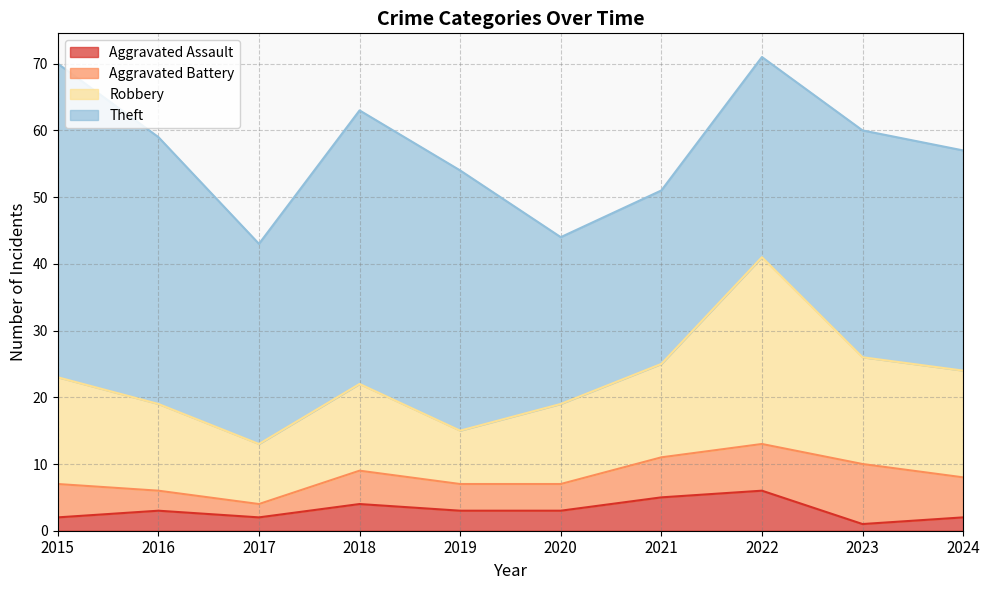

What is the sum of the Theft values at 2019 and 2020?

64